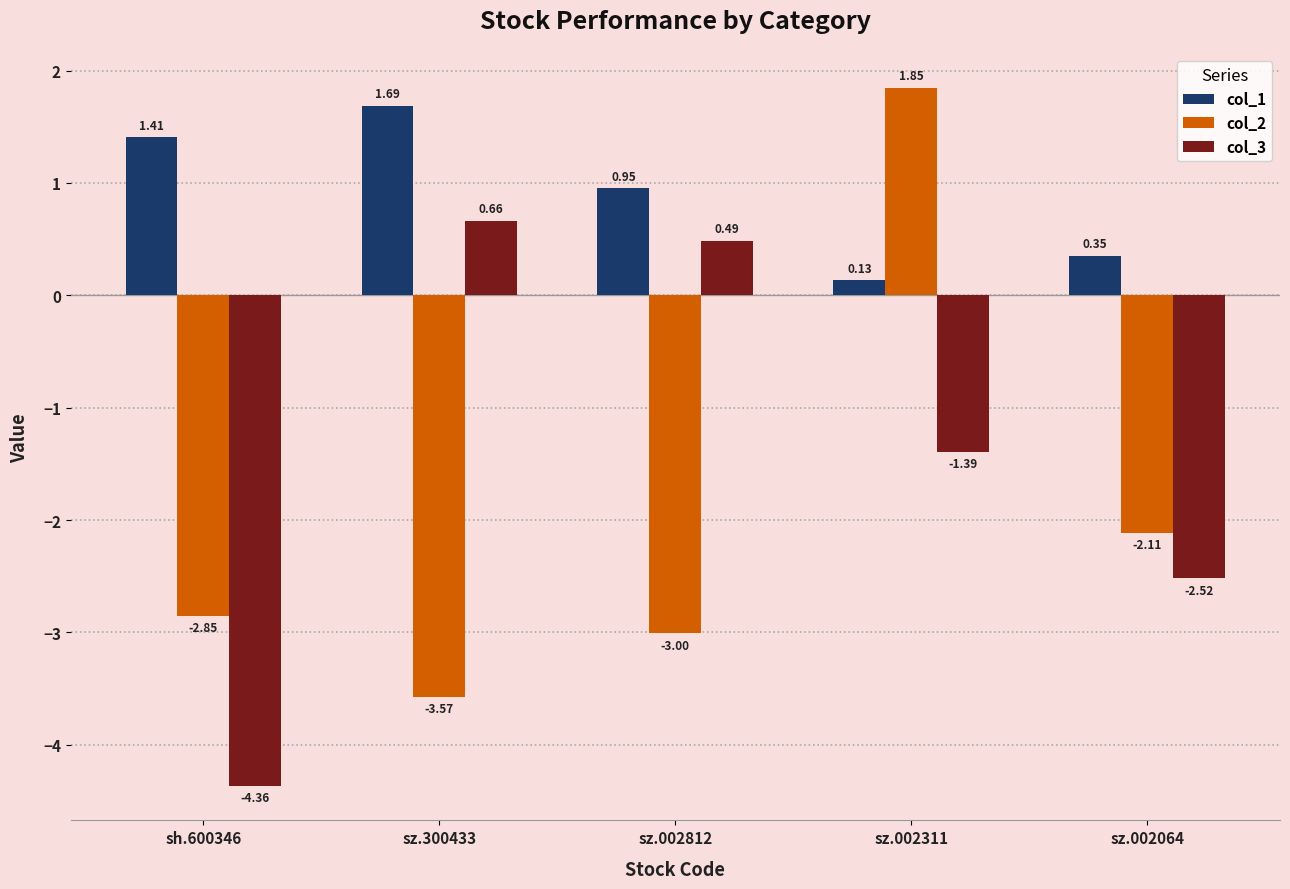

What is the difference between the maximum and minimum values in the col_2 series?

5.4